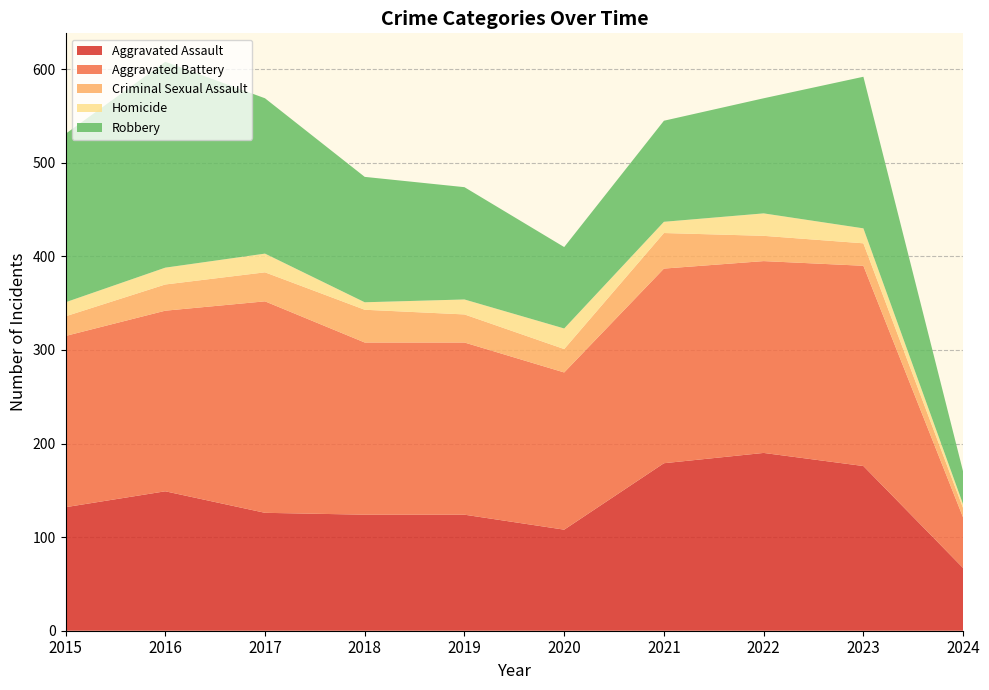

Reading left to right, transcribe all the data shown in this chart.

Aggravated Assault: 2015=132	2016=149	2017=126	2018=124	2019=124	2020=108	2021=179	2022=190	2023=176	2024=67
Aggravated Battery: 2015=183	2016=193	2017=226	2018=184	2019=184	2020=168	2021=208	2022=205	2023=214	2024=54
Criminal Sexual Assault: 2015=21	2016=28	2017=31	2018=35	2019=30	2020=25	2021=38	2022=27	2023=24	2024=10
Homicide: 2015=15	2016=18	2017=20	2018=8	2019=16	2020=22	2021=12	2022=24	2023=16	2024=4
Robbery: 2015=180	2016=220	2017=166	2018=134	2019=120	2020=87	2021=108	2022=123	2023=162	2024=35